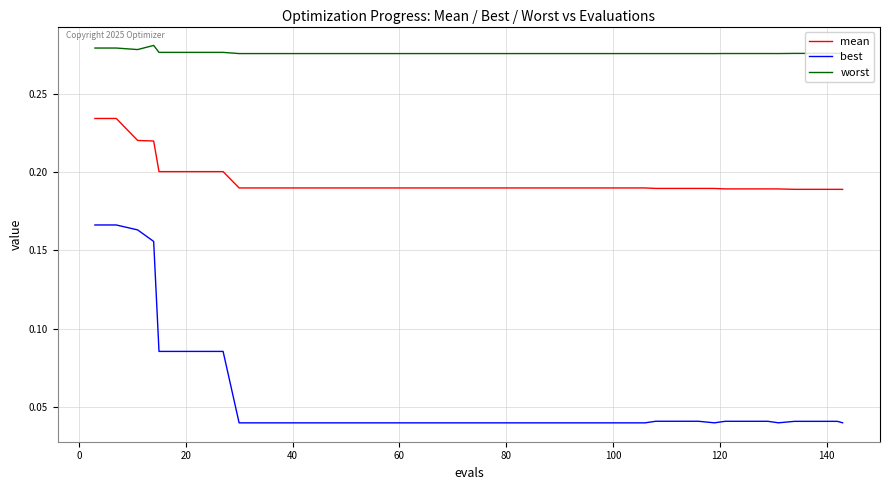

Rank the series by their average value, from highest to lowest.

worst, mean, best